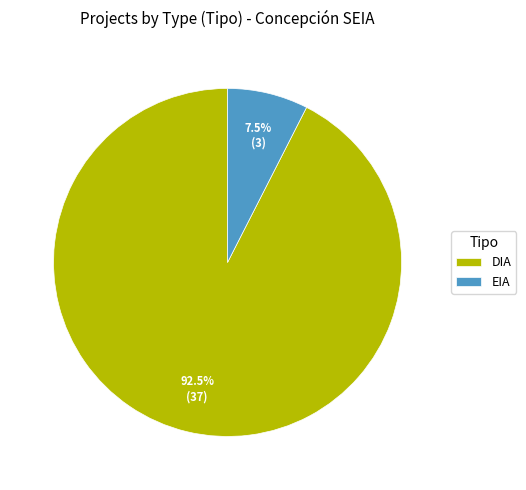

Rank the categories by value from highest to lowest.

DIA, EIA